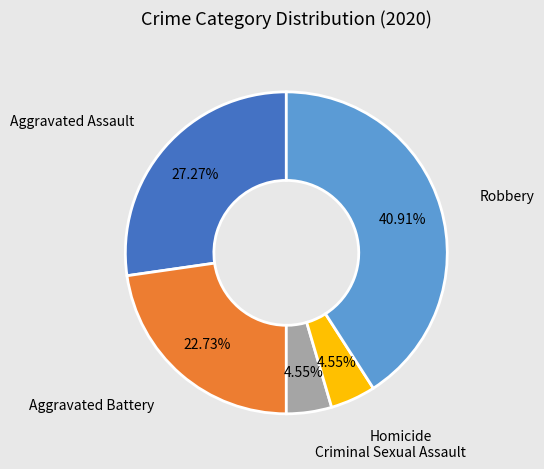

Is there a majority slice in this chart?

No